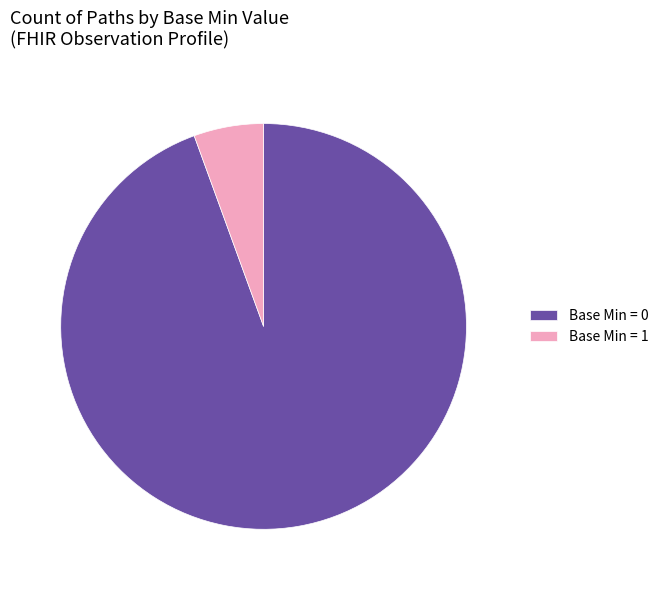

Is there a majority slice in this chart?

Yes